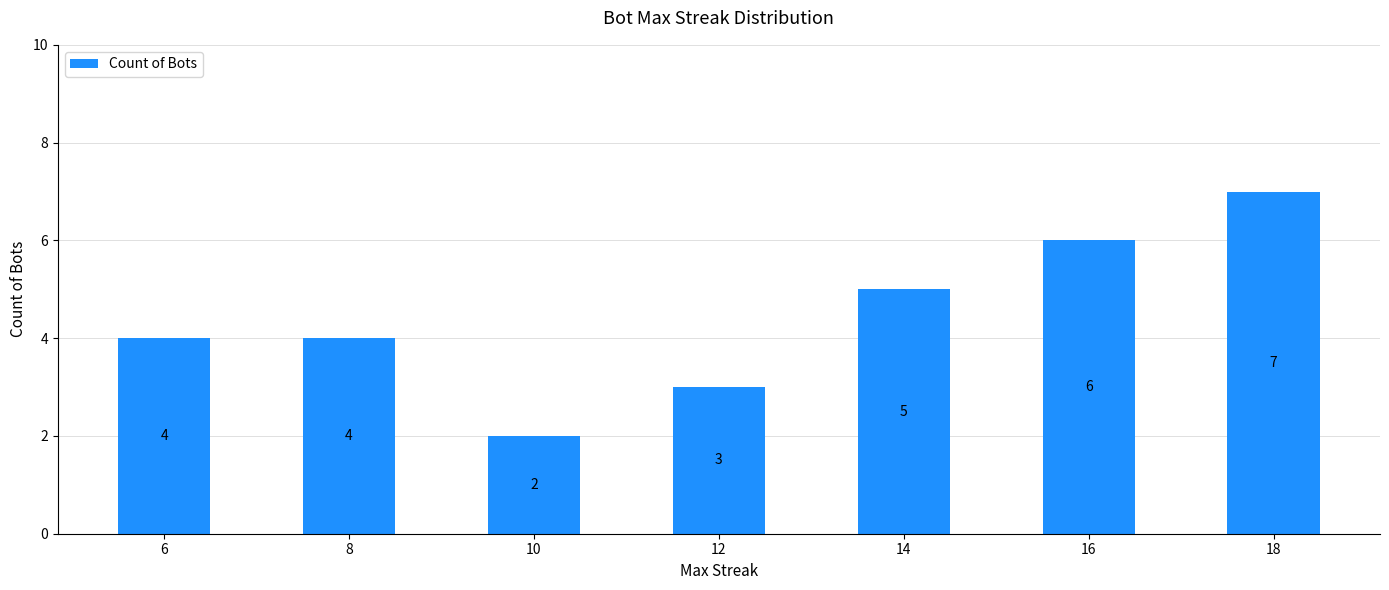

The chart shows a value of 7 at 18. True or false?

True